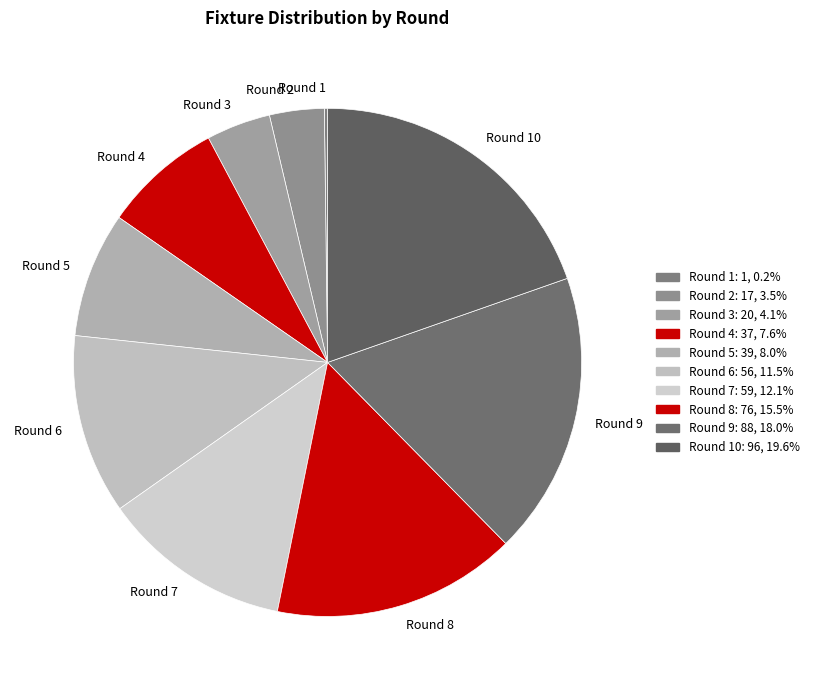

Combined, do Round 5 and Round 9 account for over 50%?

No